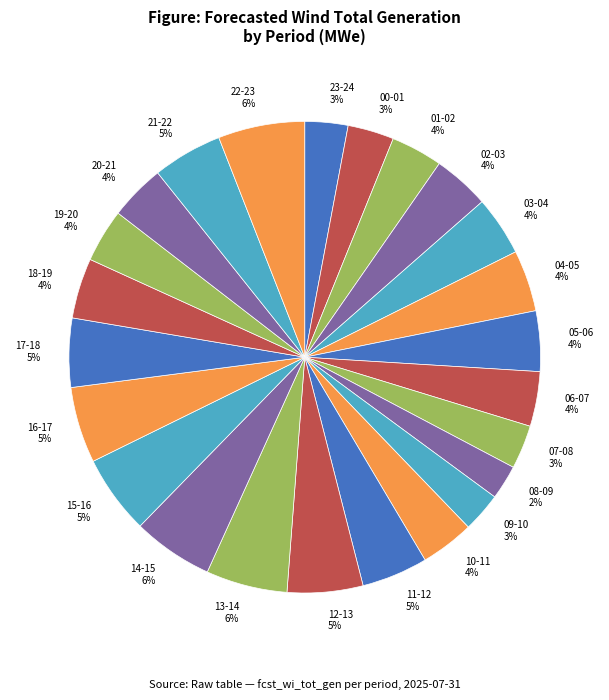

Is the sum of 09-10 and 01-02 greater than half?

No